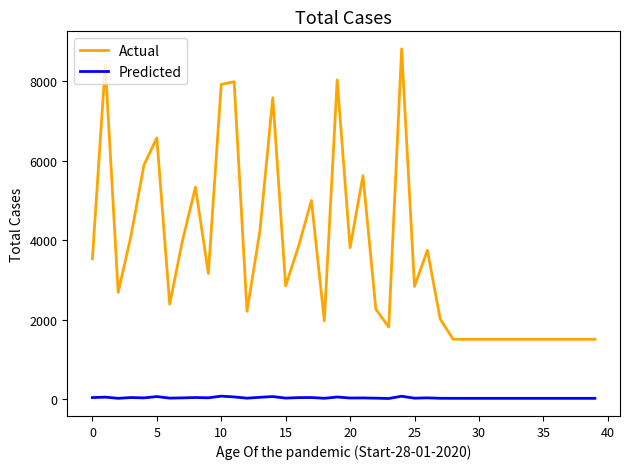

What is the sum of all Predicted values?

1584